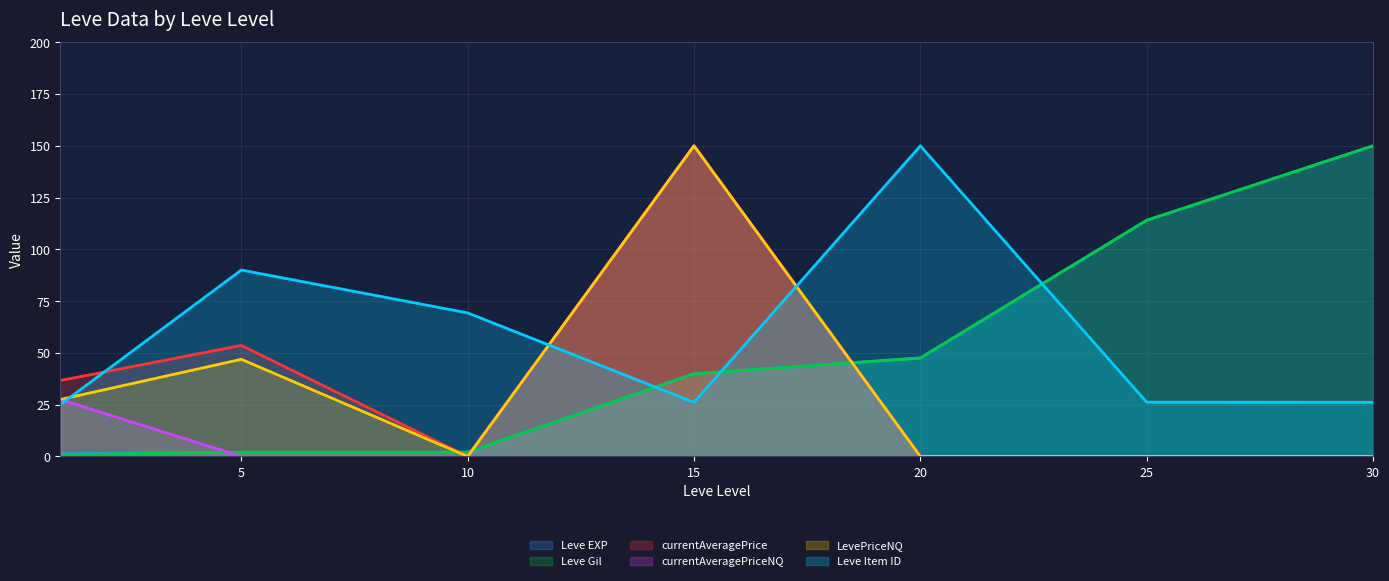

The value of Leve EXP at 1 is 1.3. True or false?

True